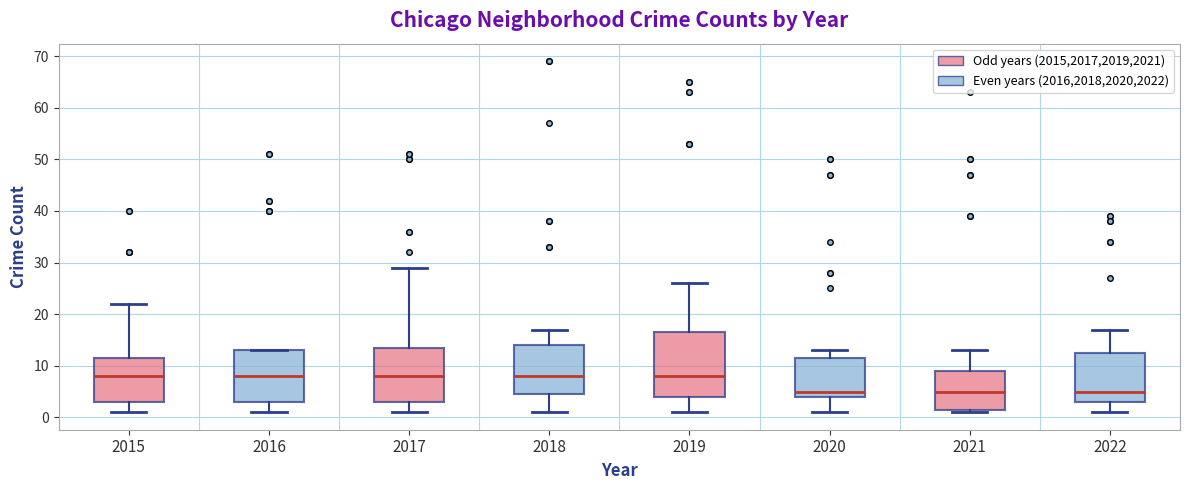

Where is the lower edge of the box at x = 2016 on the y-axis? The values are not printed on the chart, so give them approximately, as read against the axis.

3